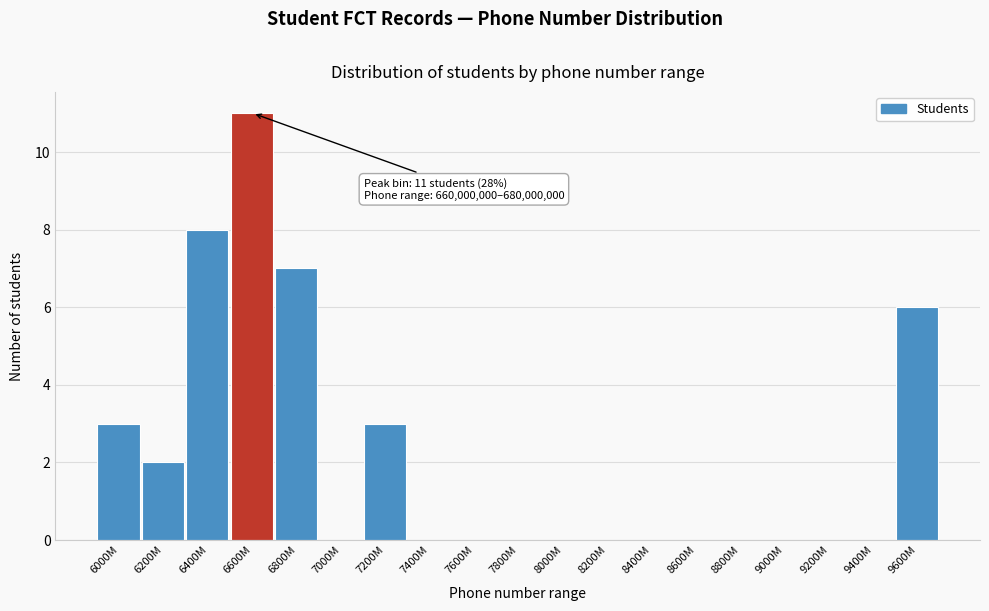

Reading right to left, extract all data points from this chart.

9600M=6	9400M=0	9200M=0	9000M=0	8800M=0	8600M=0	8400M=0	8200M=0	8000M=0	7800M=0	7600M=0	7400M=0	7200M=3	7000M=0	6800M=7	6600M=11	6400M=8	6200M=2	6000M=3